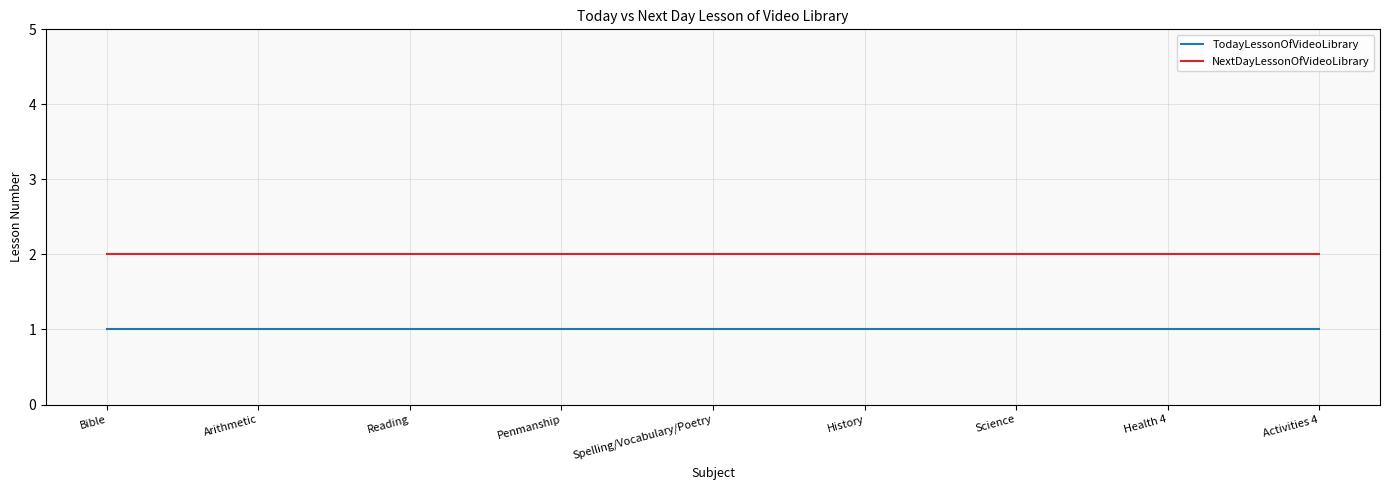

What position from the left is Arithmetic?

2